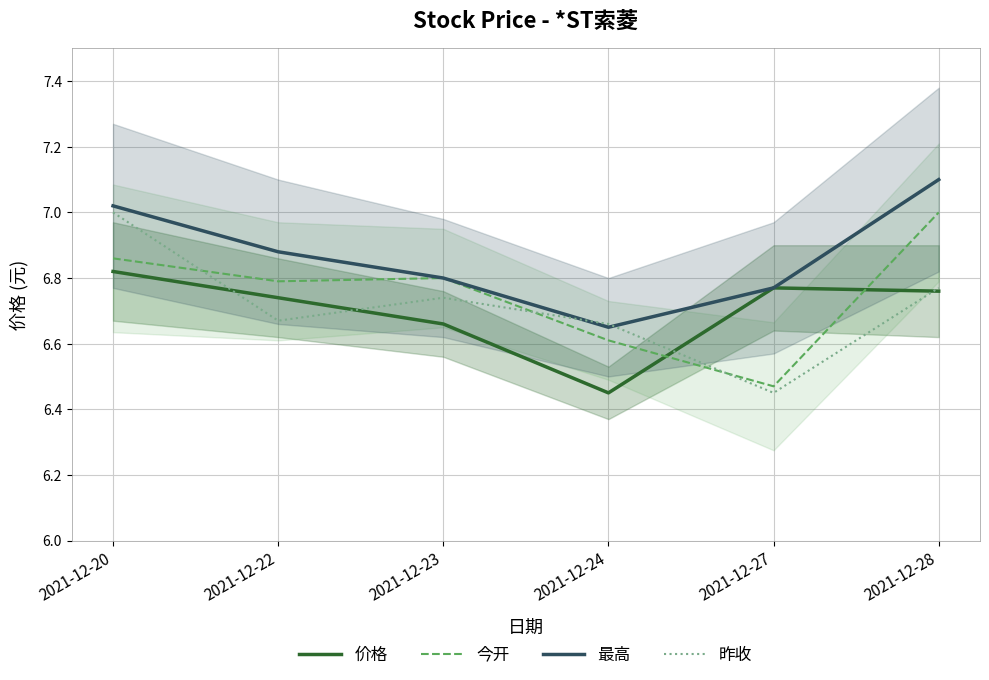

The 昨收 series shows 10.4 at 2021-12-24. True or false?

False